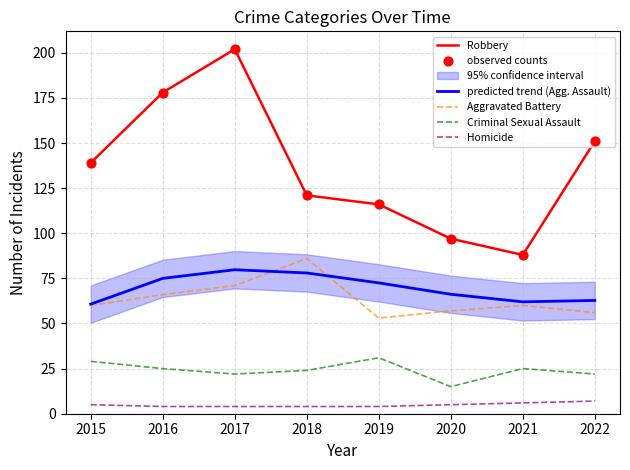

What is the maximum value for Robbery?

202.0